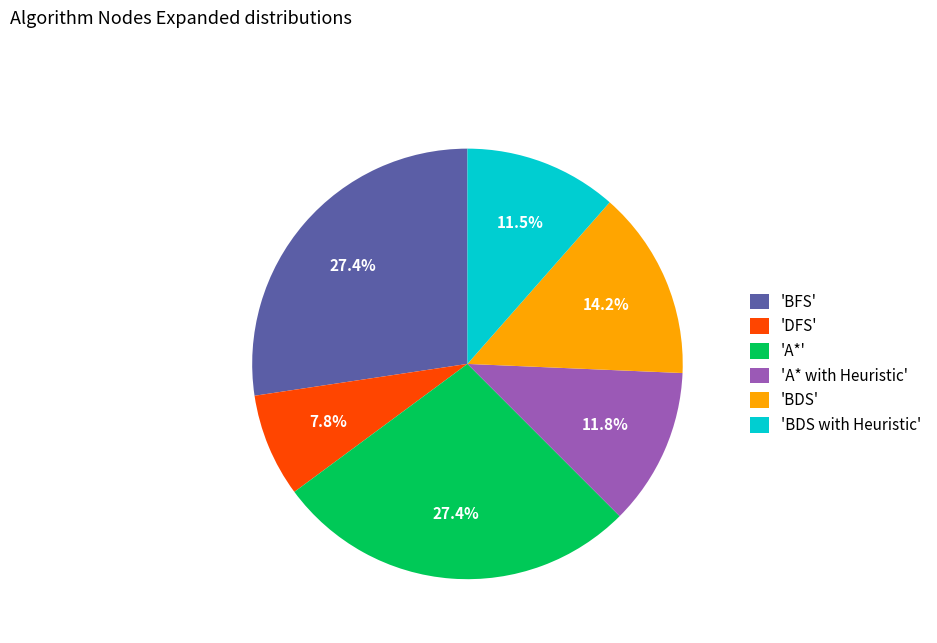

Which category has the smallest portion of the pie?

'DFS'